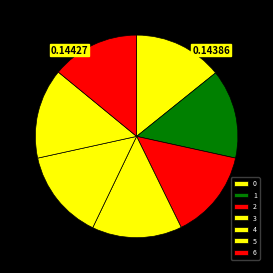

The 4 slice represents 14% of the pie. True or false?

True